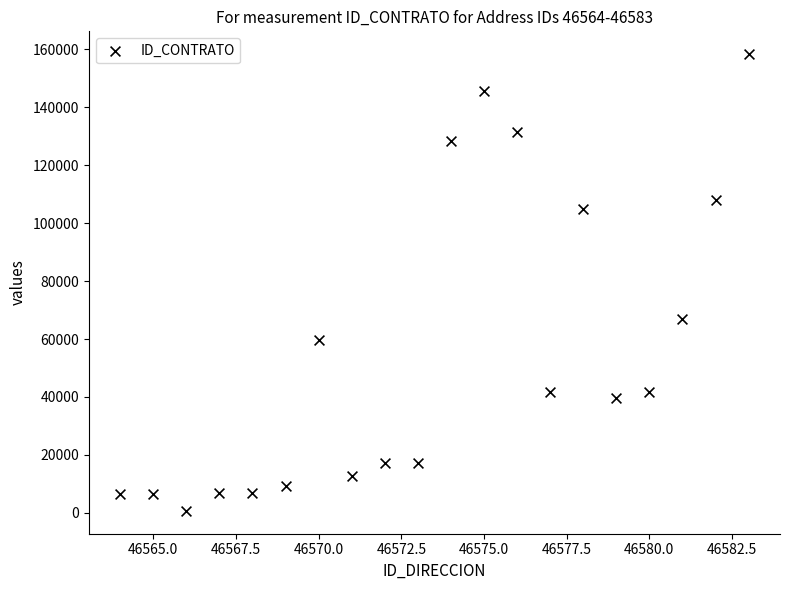

What Y value in the scatter plot is closest to 79516?

67041